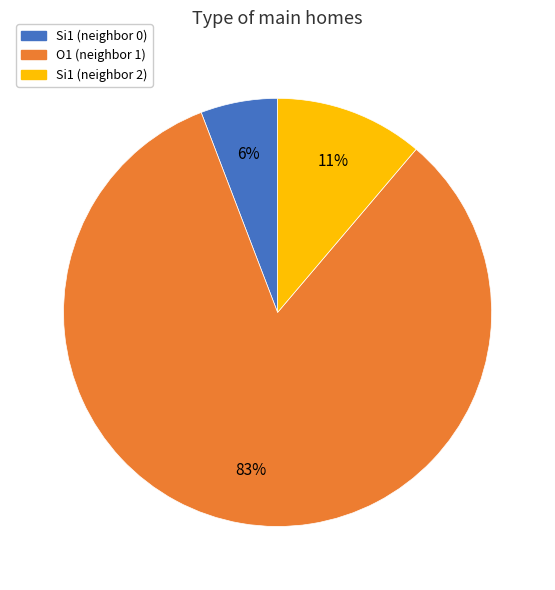

Is the sum of Si1 (neighbor 0) and Si1 (neighbor 2) greater than half?

No